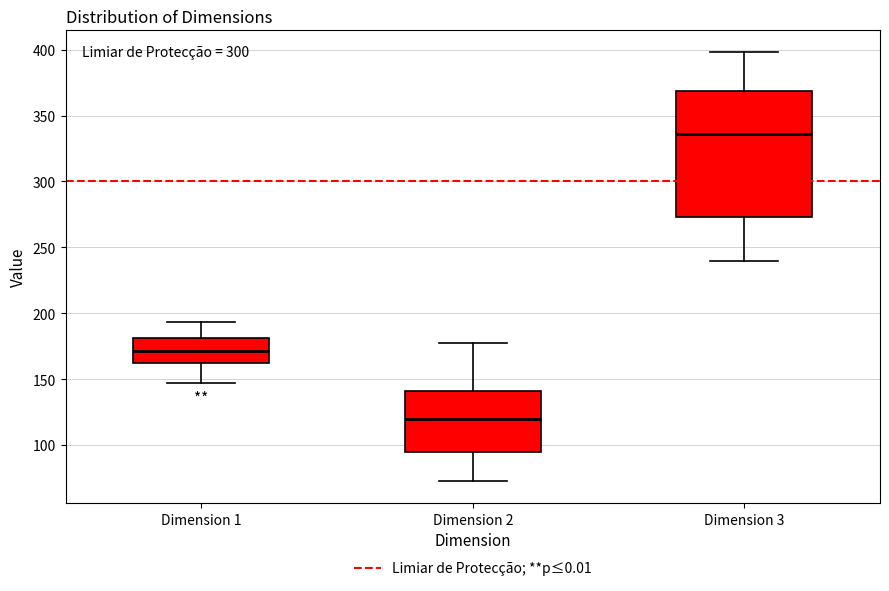

Reading left to right, transcribe this box plot: for each box, give where its median line is, the range the box spans, and where its two whiskers end, as read against the y-axis. The values are not printed on the chart, so give them approximately, as read against the axis.

Dimension 1: median 170, box 160 to 180, whiskers 145 to 195
Dimension 2: median 120, box 95 to 140, whiskers 70 to 180
Dimension 3: median 335, box 275 to 370, whiskers 240 to 400